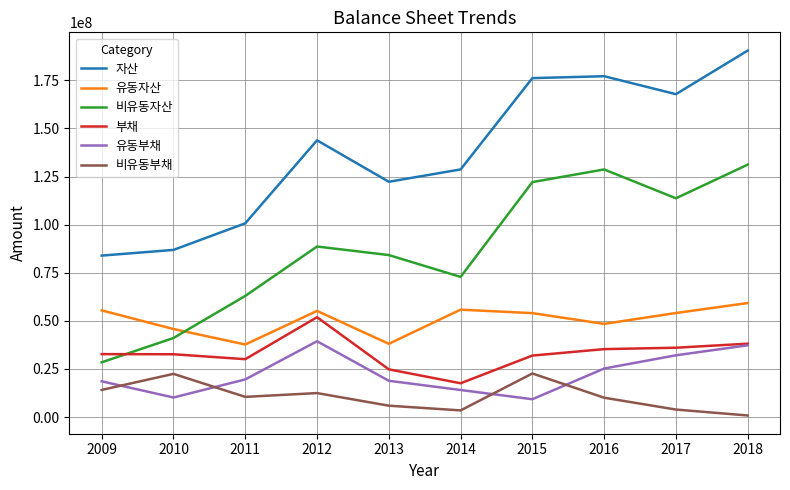

Is it true that 부채 equals 24820916 at 2013?

True